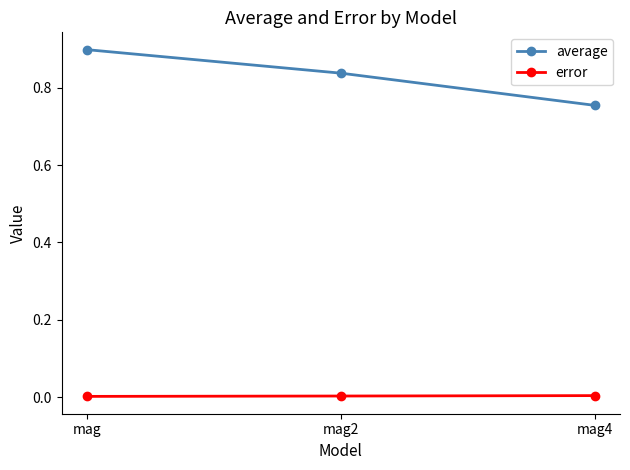

List the series in order of their overall mean, highest first.

average, error